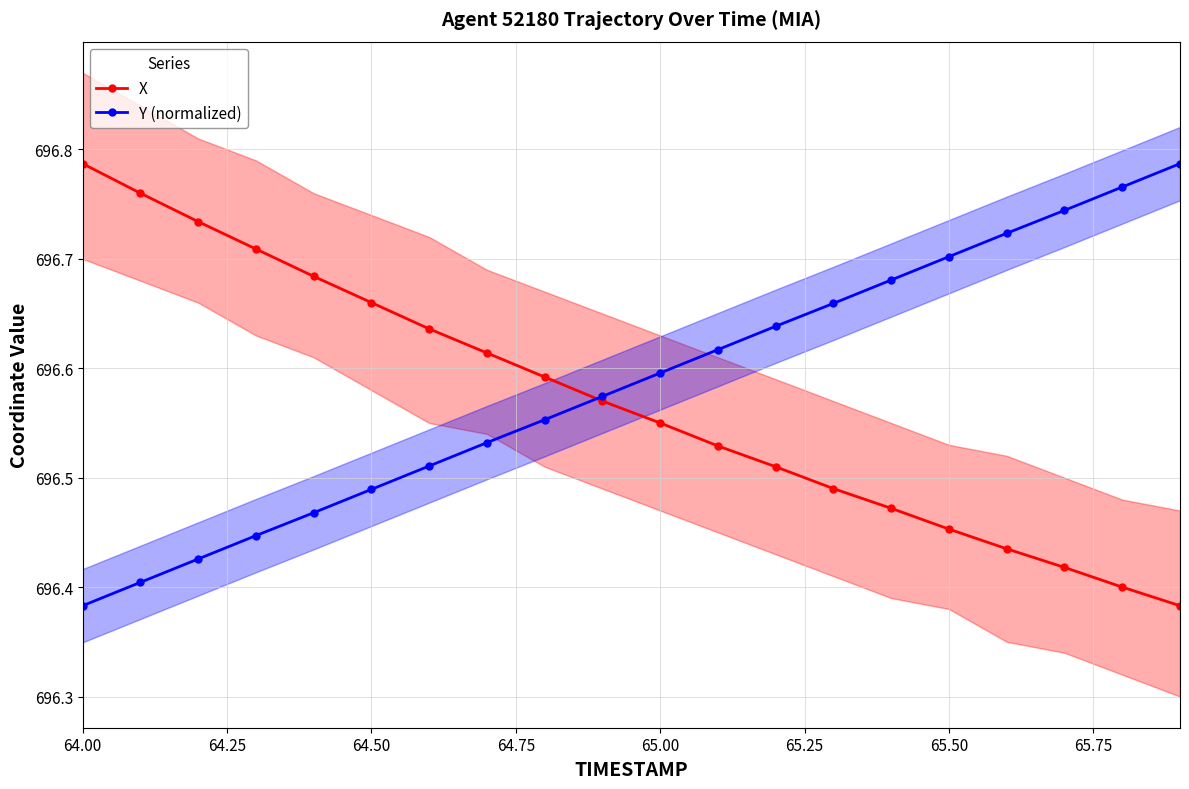

Which label corresponds to the largest value in the chart?

64.00